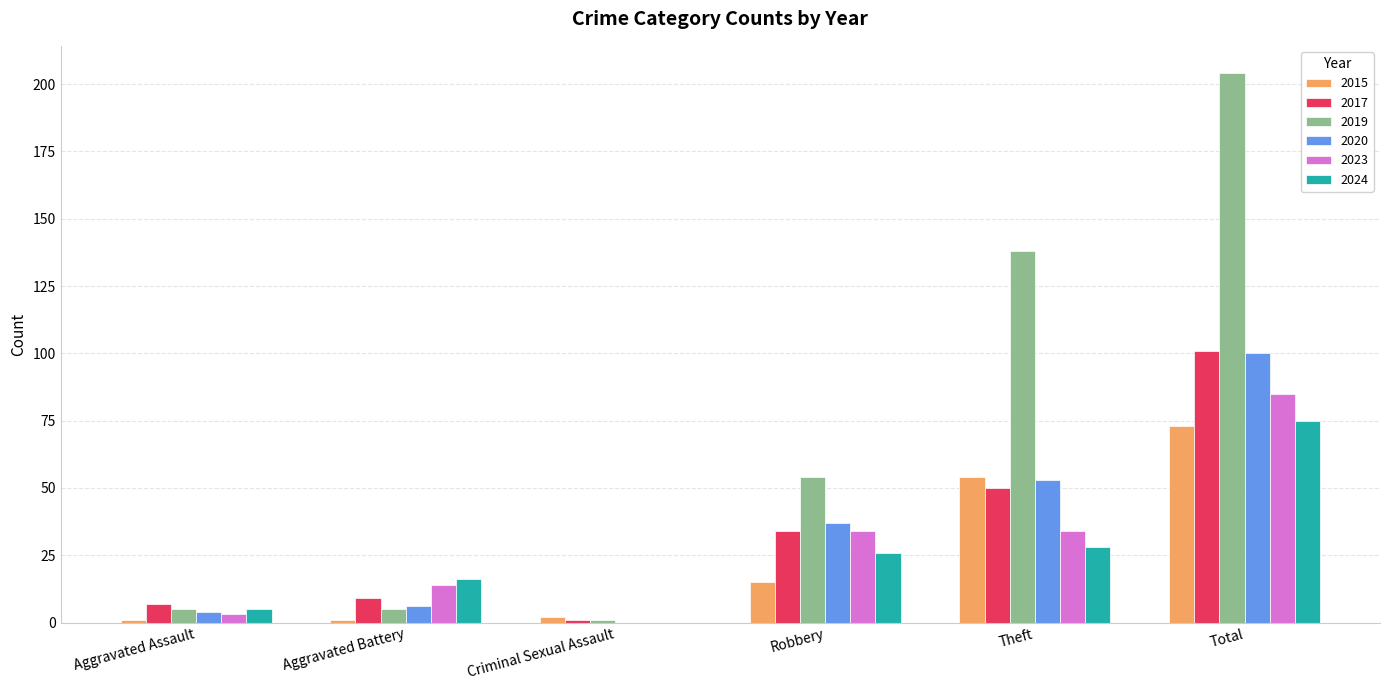

How many groups of bars are there?

6